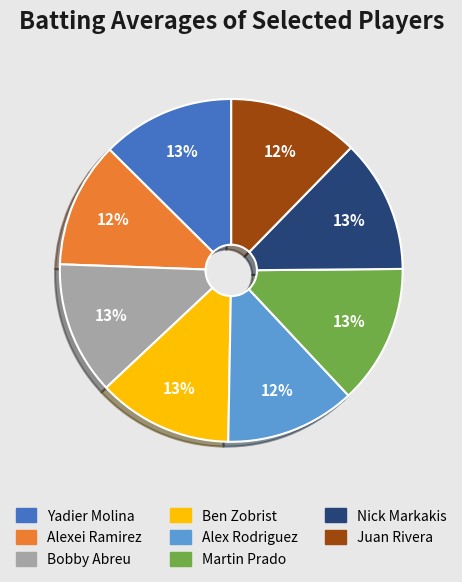

Do Alexei Ramirez and Juan Rivera together represent more than half of the pie?

No